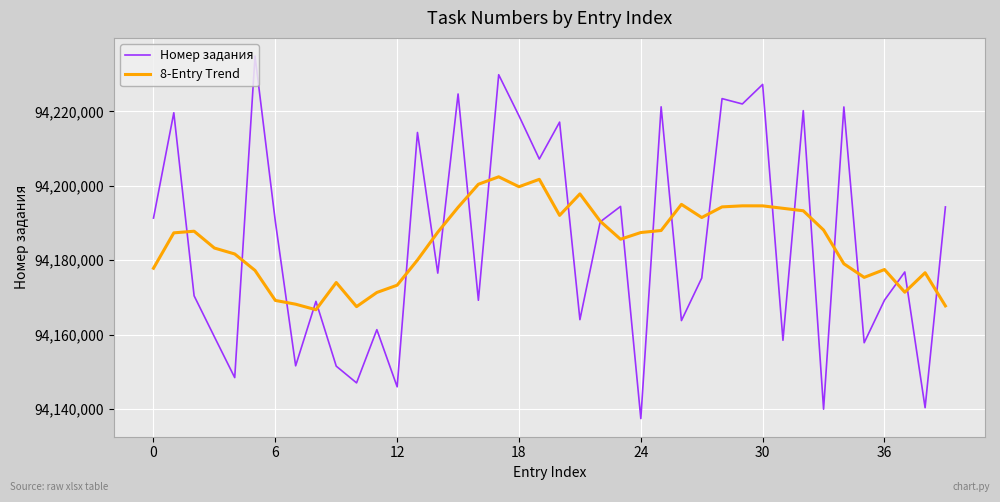

Which series has the largest range (max minus min)?

Номер задания